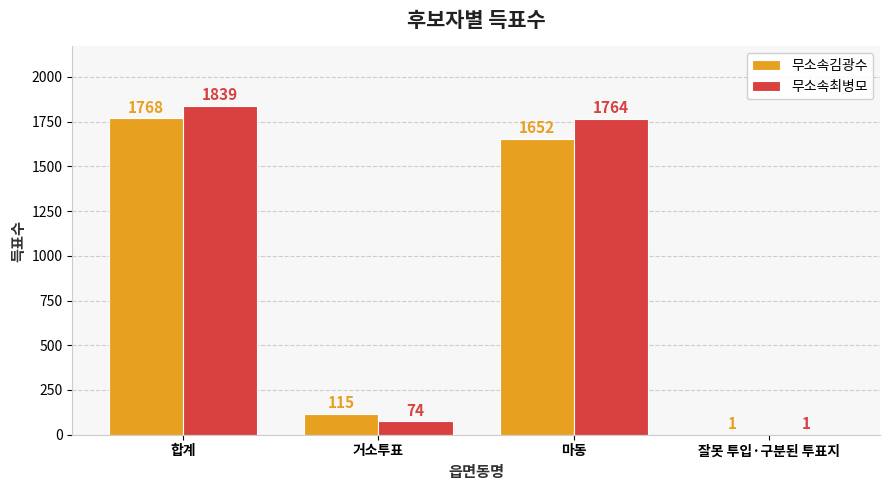

Which series changed the most between 거소투표 and 마동?

무소속최병모